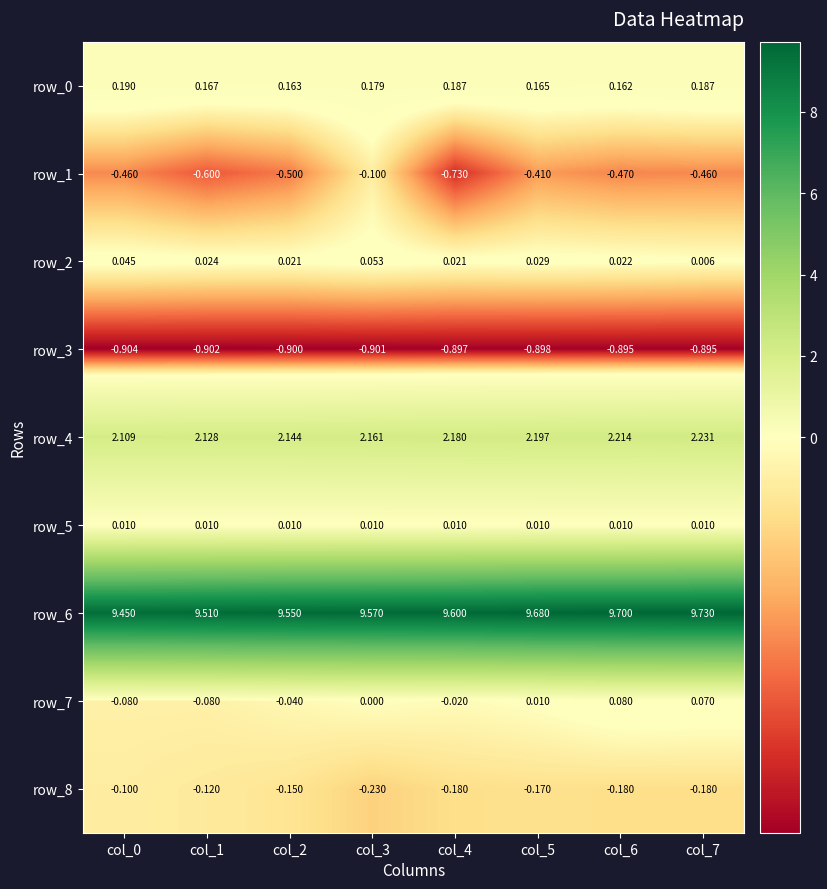

How many row_0 values are between 0 and 1?

8